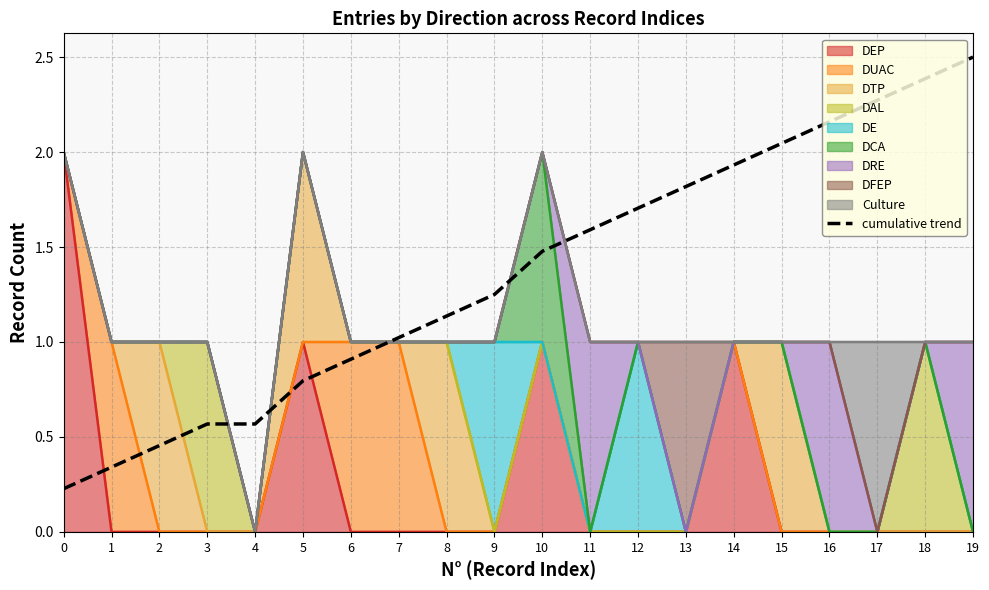

The chart shows a value of 1.4 at 18. True or false?

False